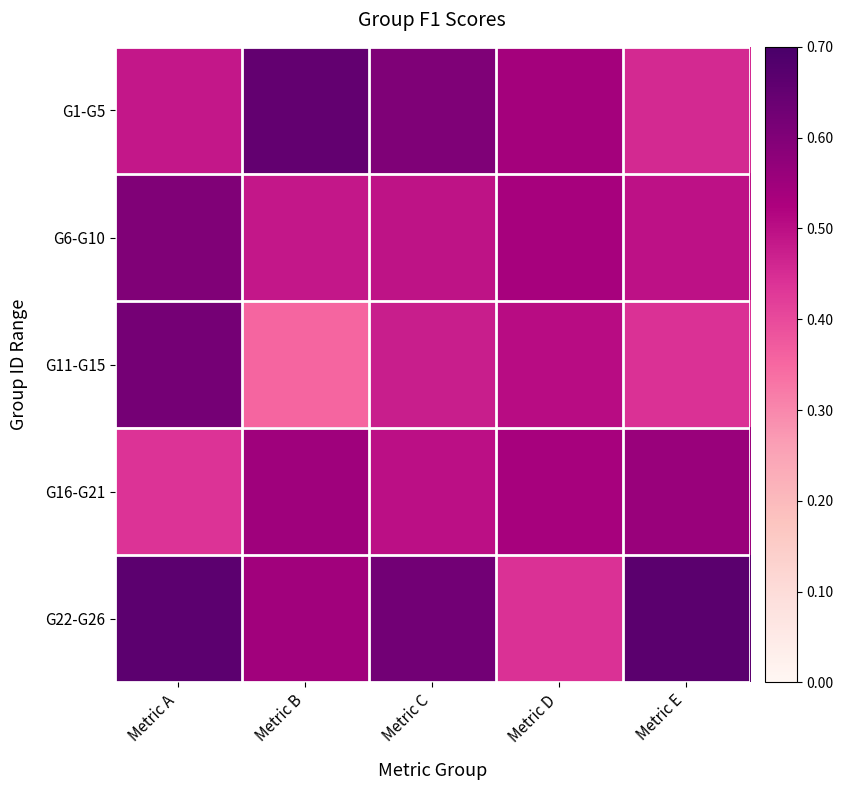

What is the greatest value displayed?

0.7